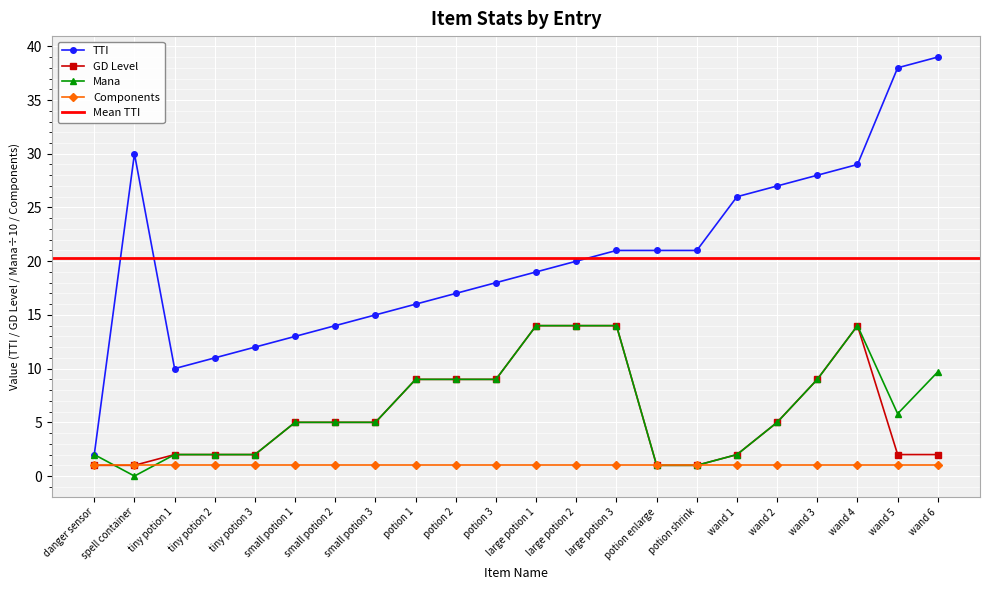

At which label does Mana first exceed 5?

potion 1